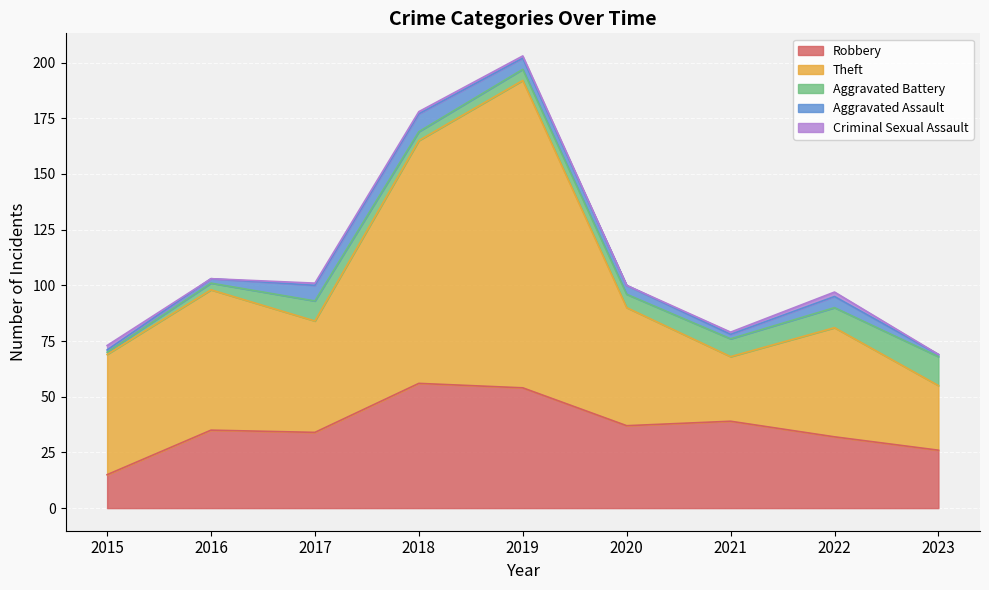

What is the value of the Robbery point at the 7th from the left?

39